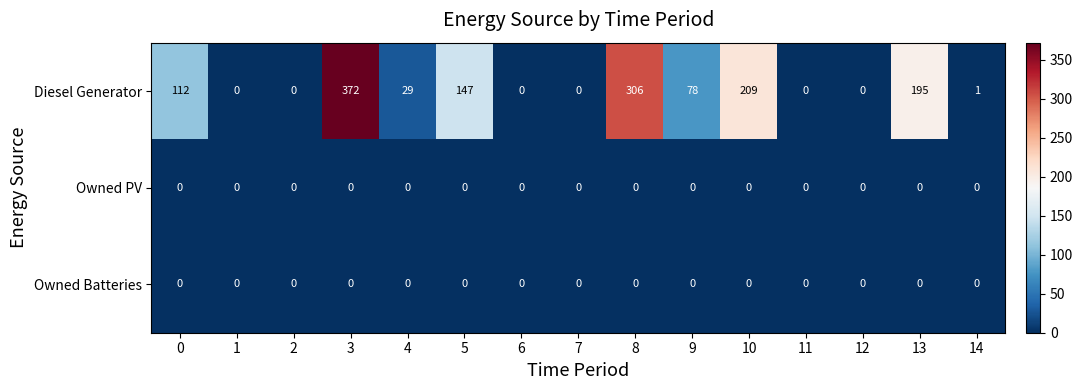

What is the maximum value shown in the chart?

372